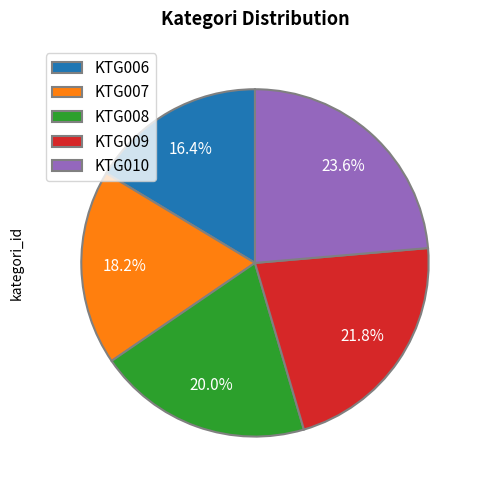

What is the ratio of the value at KTG010 to the value at KTG007?

1.3